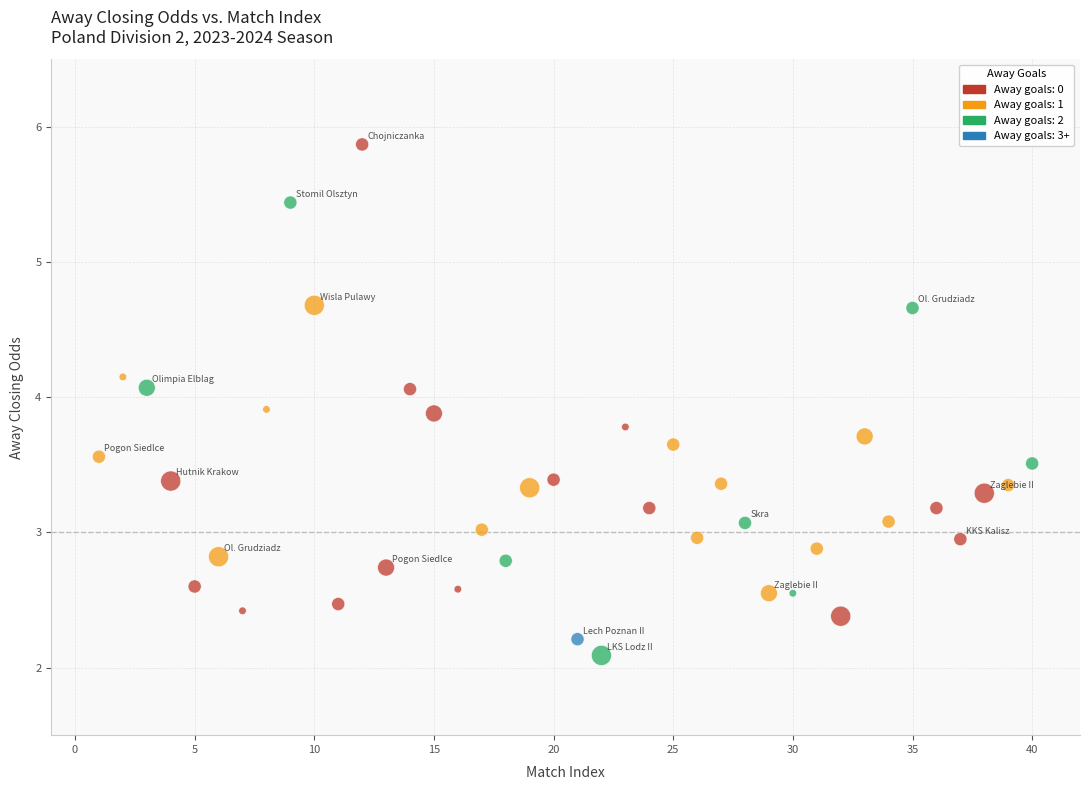

What is the range of X values (max minus min)?

39.0